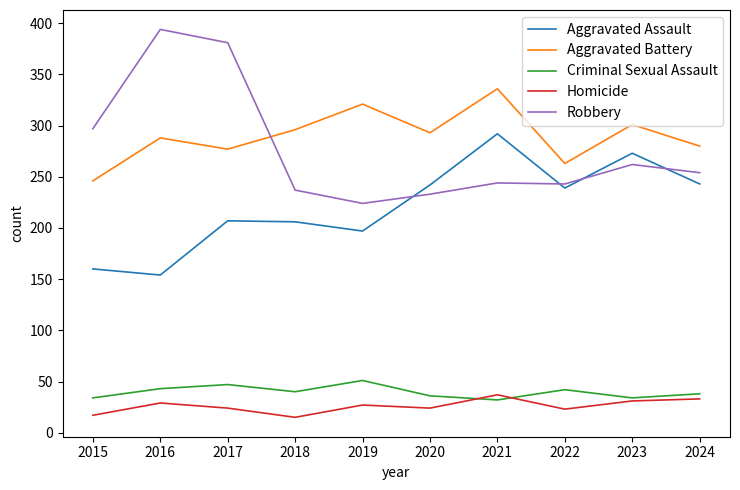

What is the average value of the Criminal Sexual Assault series?

40